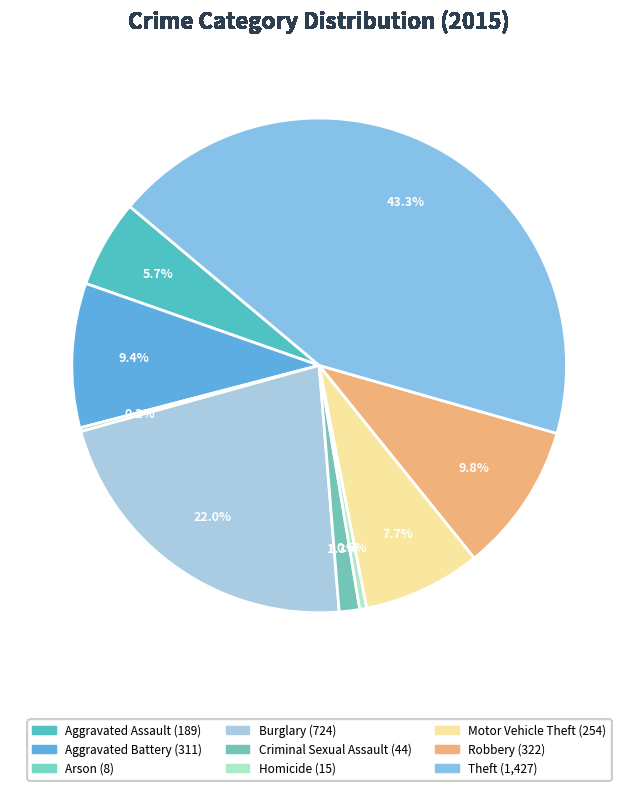

Is there a majority slice in this chart?

No